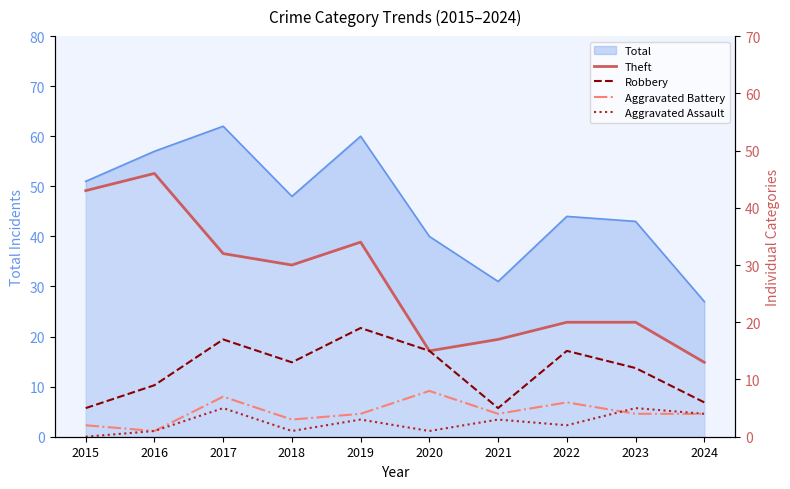

Where is Aggravated Battery nearest to the value 4?

2019